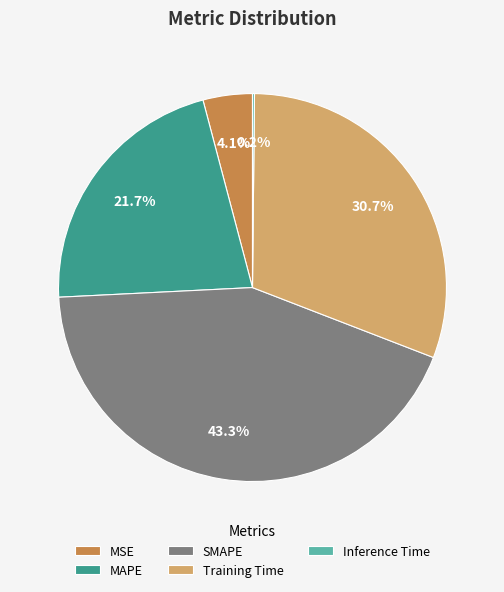

The MAPE slice represents 27% of the pie. True or false?

False